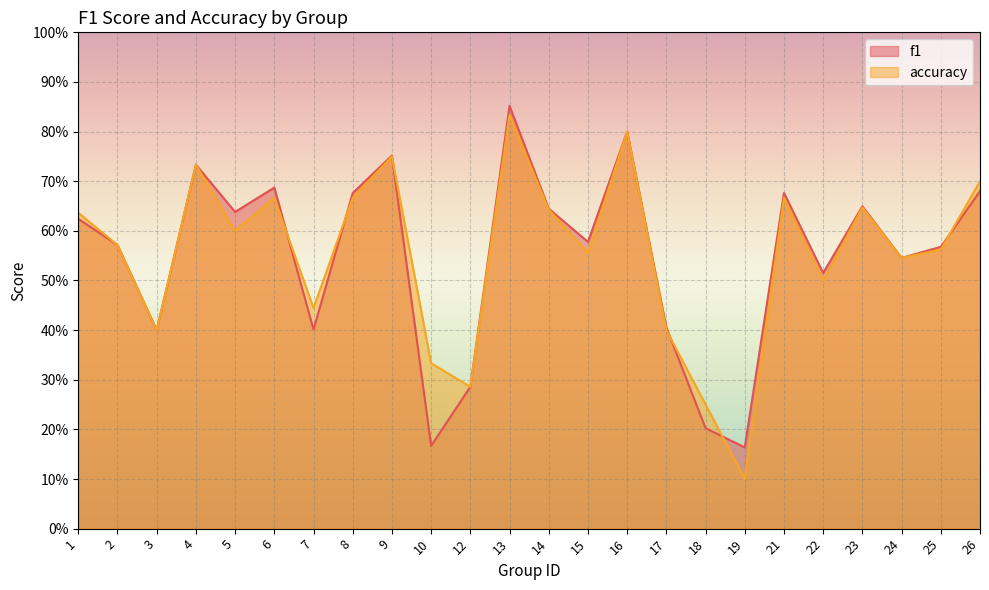

List the labels in order of f1 value, smallest first.

19, 10, 18, 12, 3, 7, 17, 22, 24, 25, 2, 15, 1, 5, 14, 23, 8, 21, 26, 6, 4, 9, 16, 13